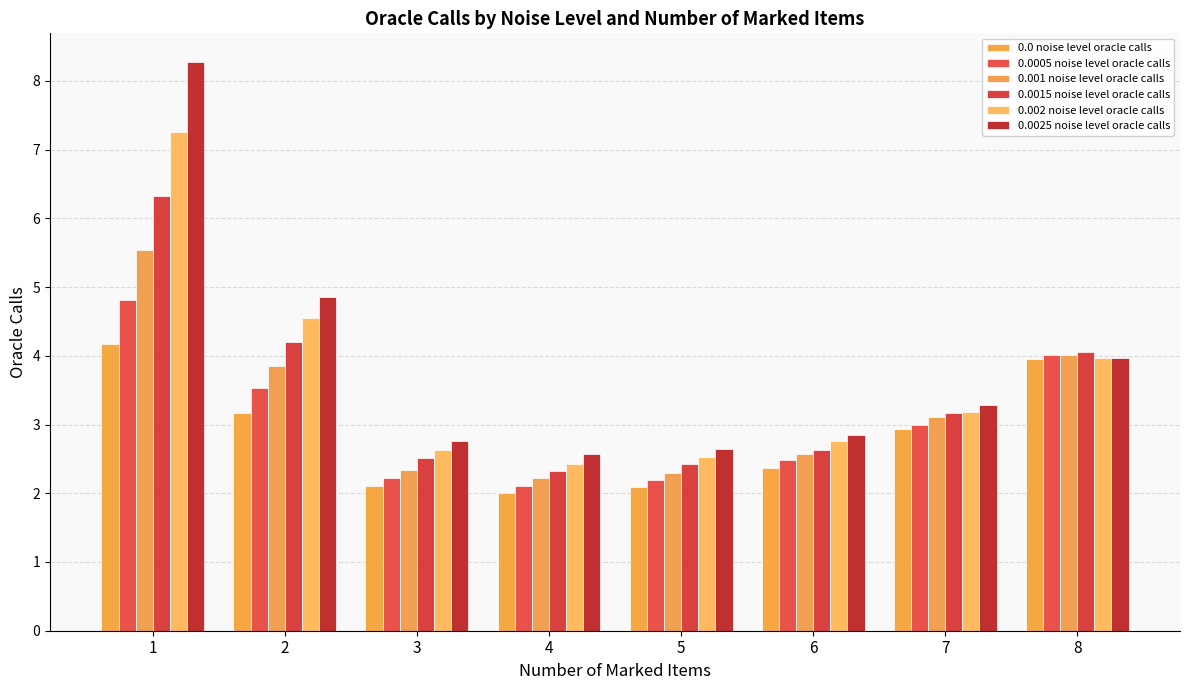

Reading left to right, what are all the values shown in this chart?

0.0 noise level oracle calls: 1=4.2	2=3.2	3=2.1	4=2.0	5=2.1	6=2.4	7=2.9	8=4.0
0.0005 noise level oracle calls: 1=4.8	2=3.5	3=2.2	4=2.1	5=2.2	6=2.5	7=3.0	8=4.0
0.001 noise level oracle calls: 1=5.5	2=3.9	3=2.3	4=2.2	5=2.3	6=2.6	7=3.1	8=4.0
0.0015 noise level oracle calls: 1=6.3	2=4.2	3=2.5	4=2.3	5=2.4	6=2.6	7=3.2	8=4.1
0.002 noise level oracle calls: 1=7.3	2=4.6	3=2.6	4=2.4	5=2.5	6=2.8	7=3.2	8=4.0
0.0025 noise level oracle calls: 1=8.3	2=4.9	3=2.8	4=2.6	5=2.6	6=2.8	7=3.3	8=4.0